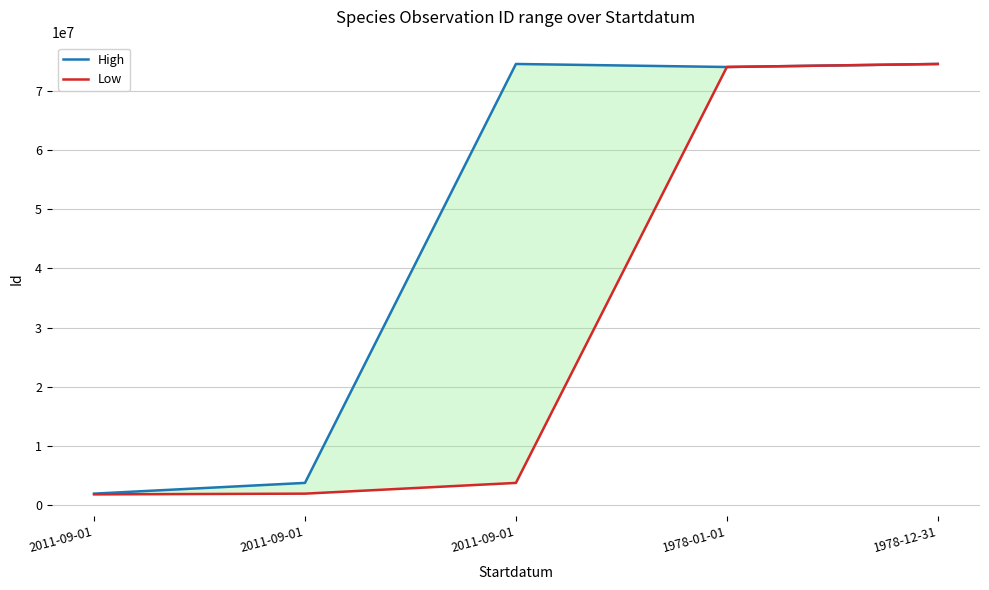

What are all the series names shown in the legend?

High, Low